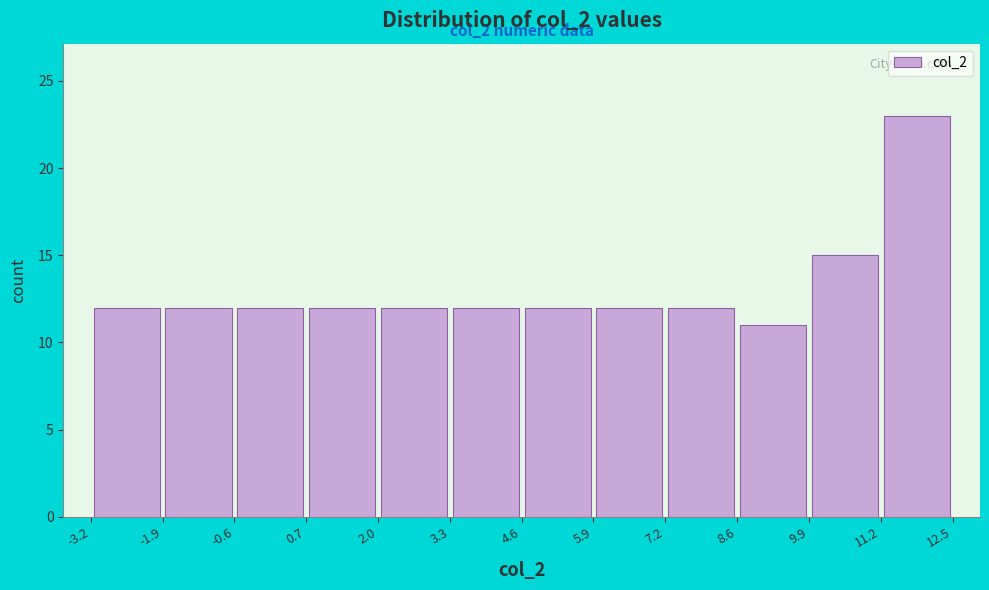

Which range on the x-axis has the tallest bar?

11.2 to 12.5